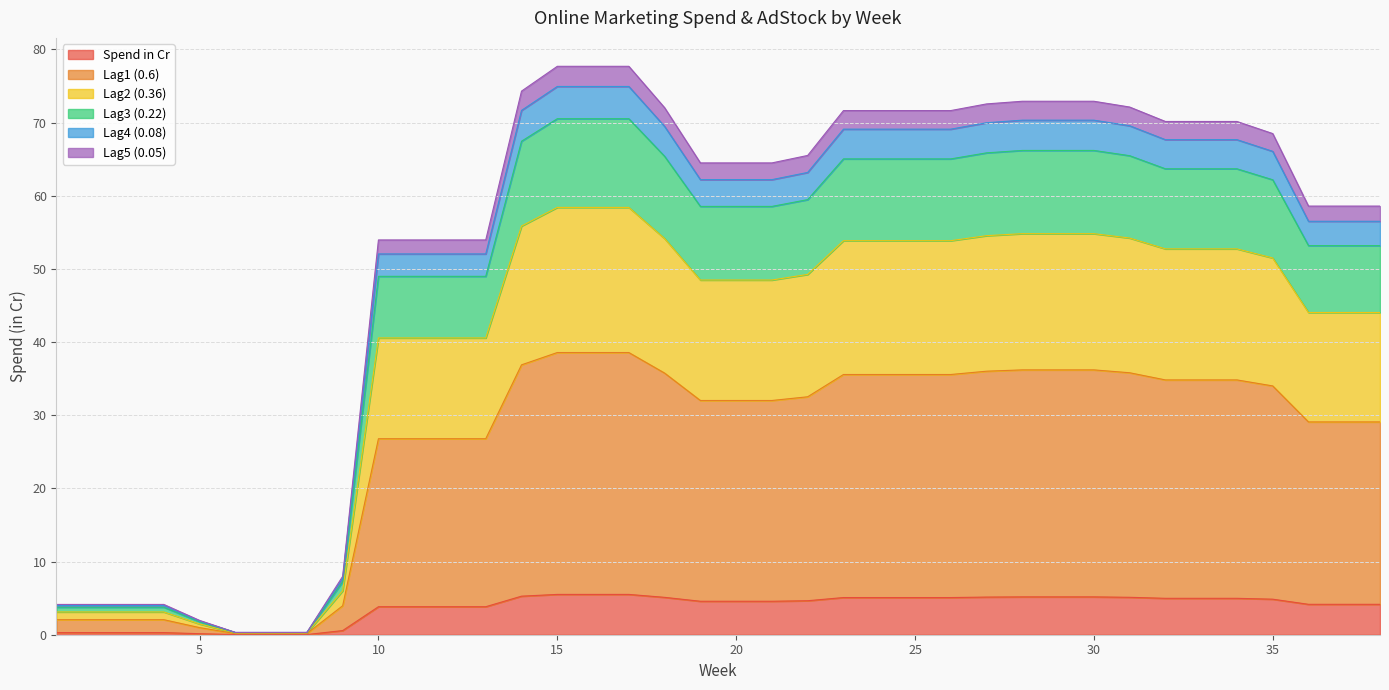

How many values in the Spend in Cr series exceed 4?

25